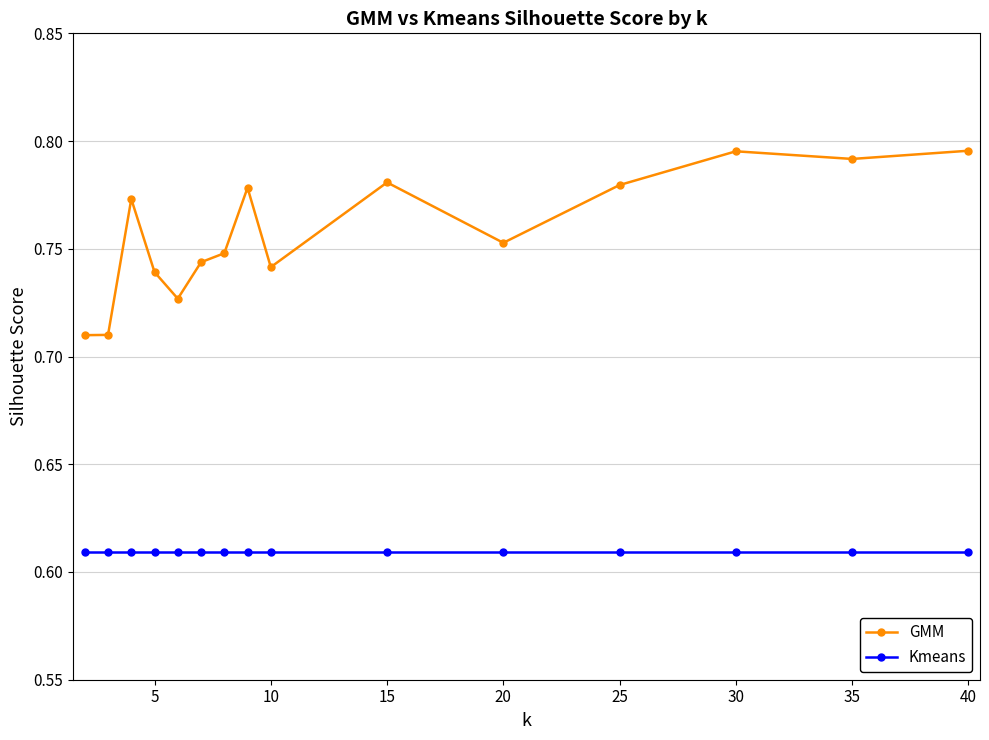

How many GMM values are between 0 and 1?

15